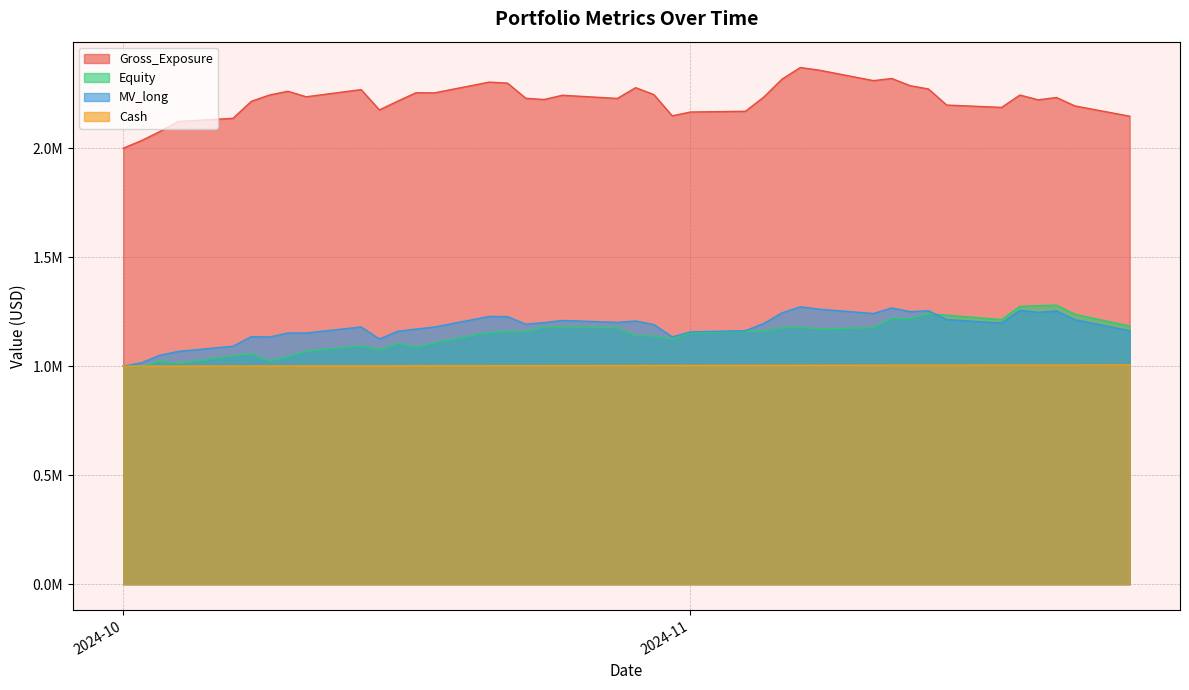

True or false: Equity has a value of 587509.1 at 2024-10-16.

False